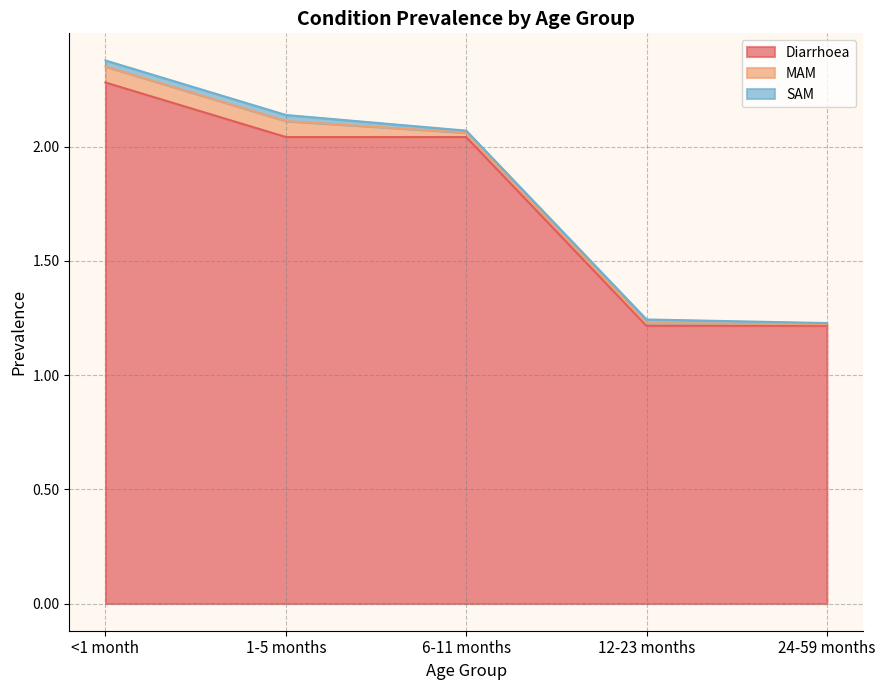

The value of MAM at 1-5 months is 0.1. True or false?

True